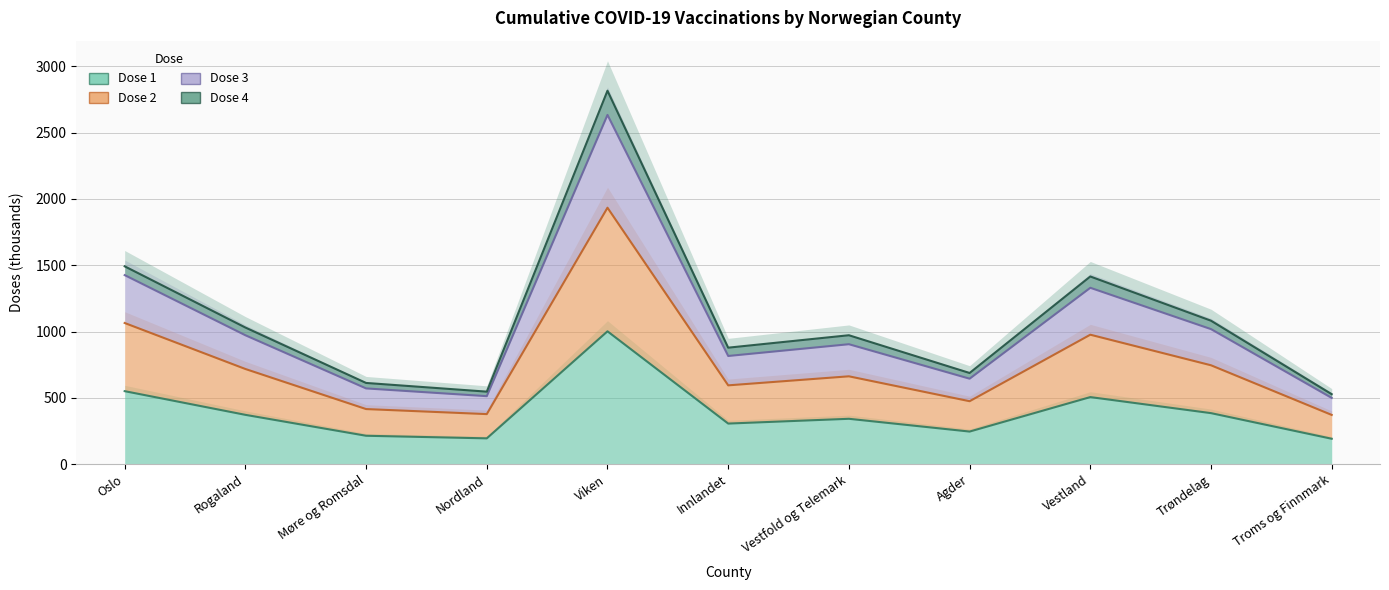

What is the lowest value of the Dose 1 series?

191.8